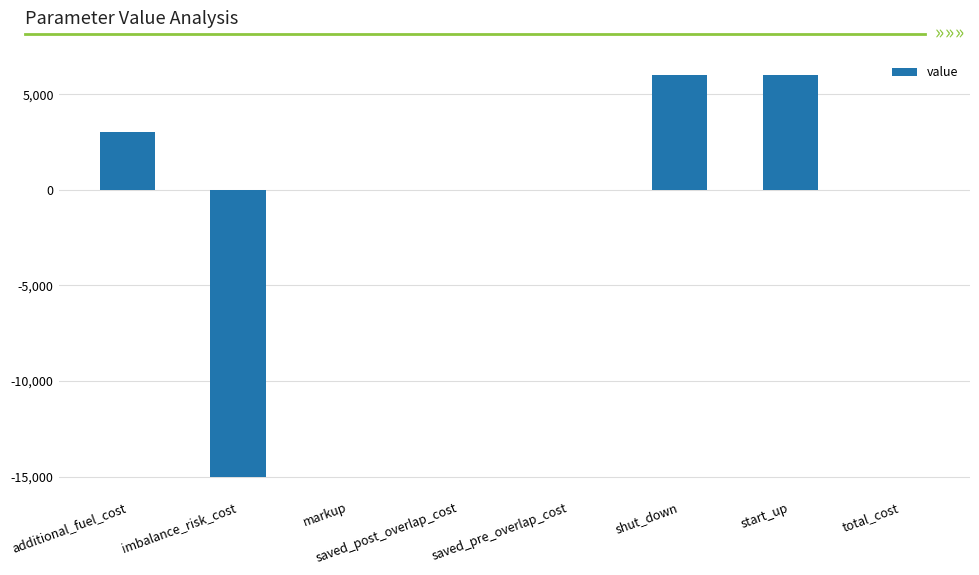

The chart shows a value of 0 at saved_pre_overlap_cost. True or false?

True